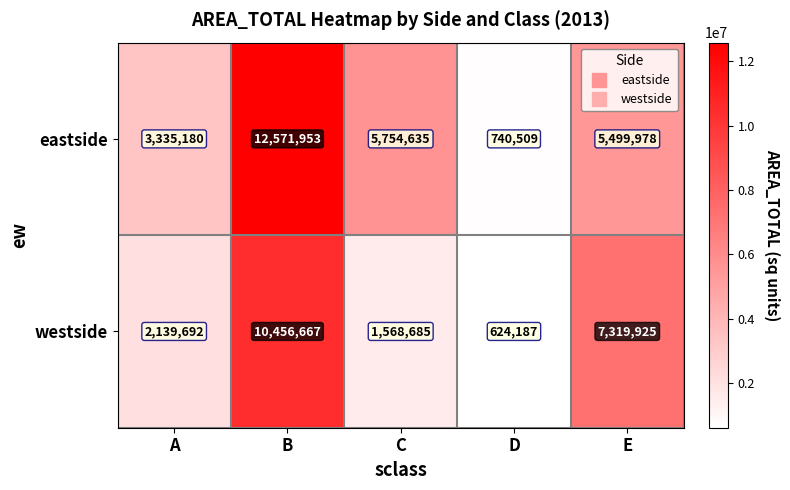

How many data points does each series have?

5